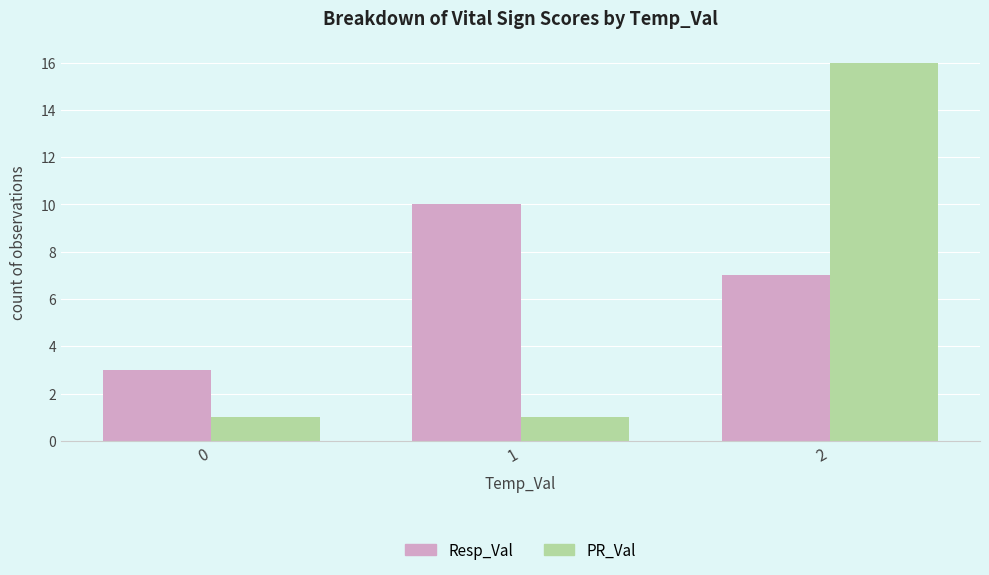

Reading right to left, what are all the values shown in this chart?

Resp_Val: 2=7	1=10	0=3
PR_Val: 2=16	1=1	0=1